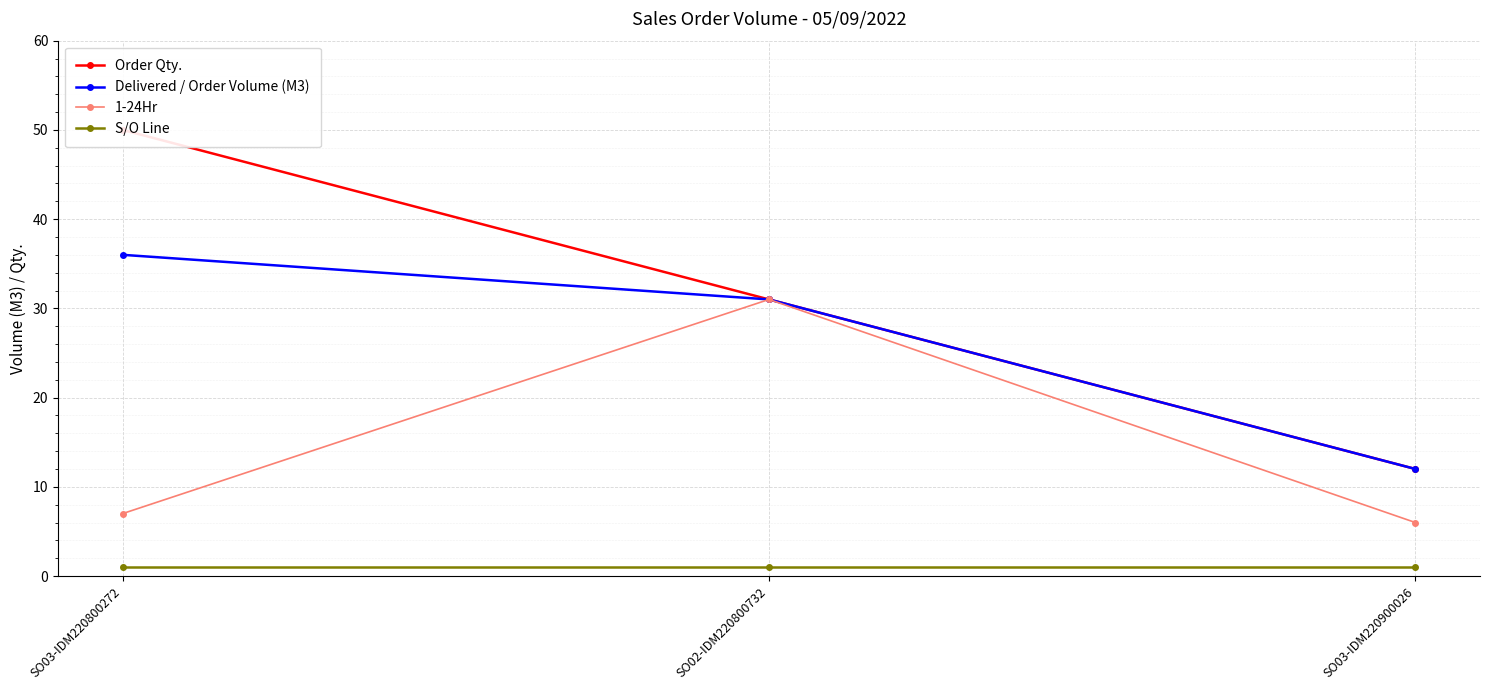

True or false: 1-24Hr has a value of 7 at SO03-IDM220800272.

True